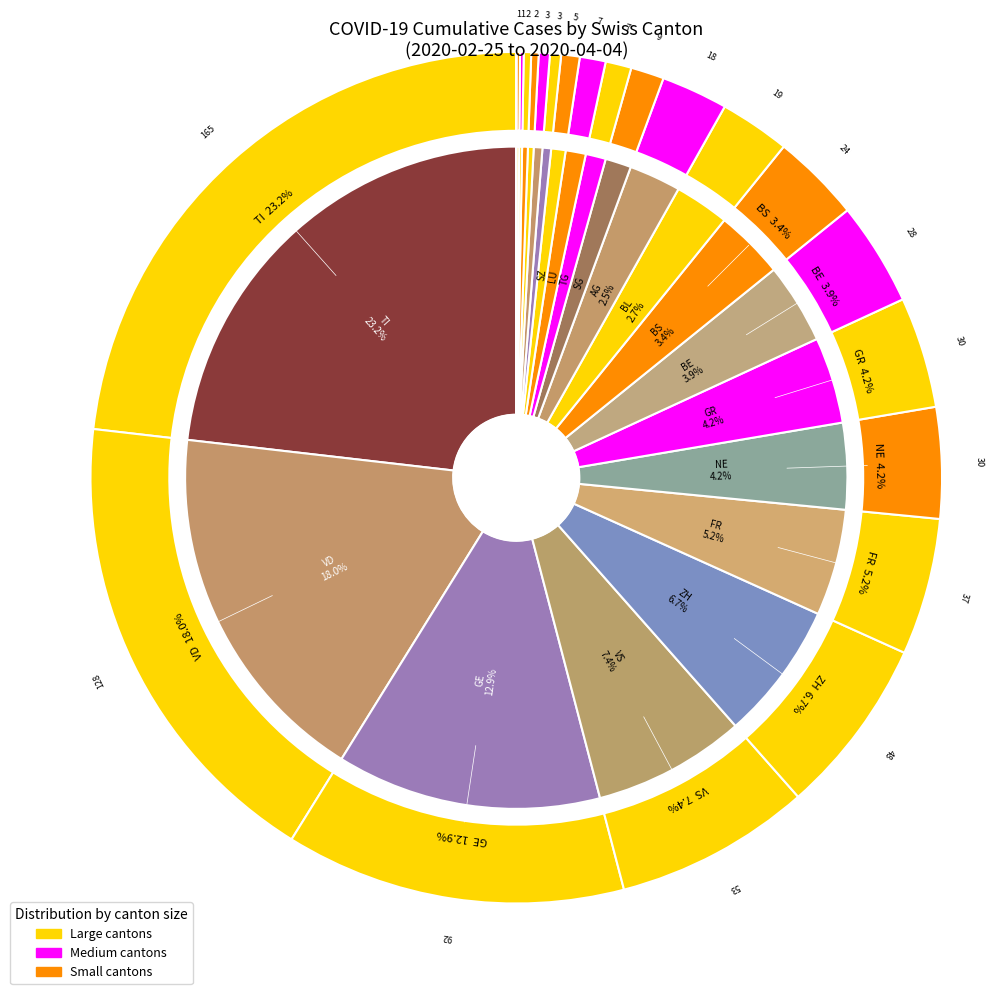

How much of the chart is everything except 2020-03-09?

100.0%